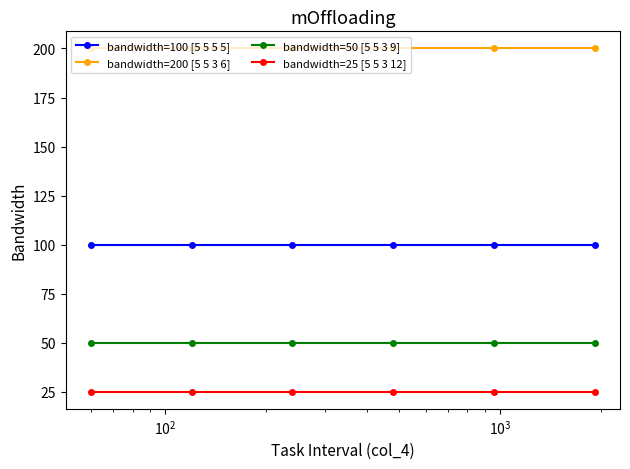

Is this an area chart (filled region under the line)?

No